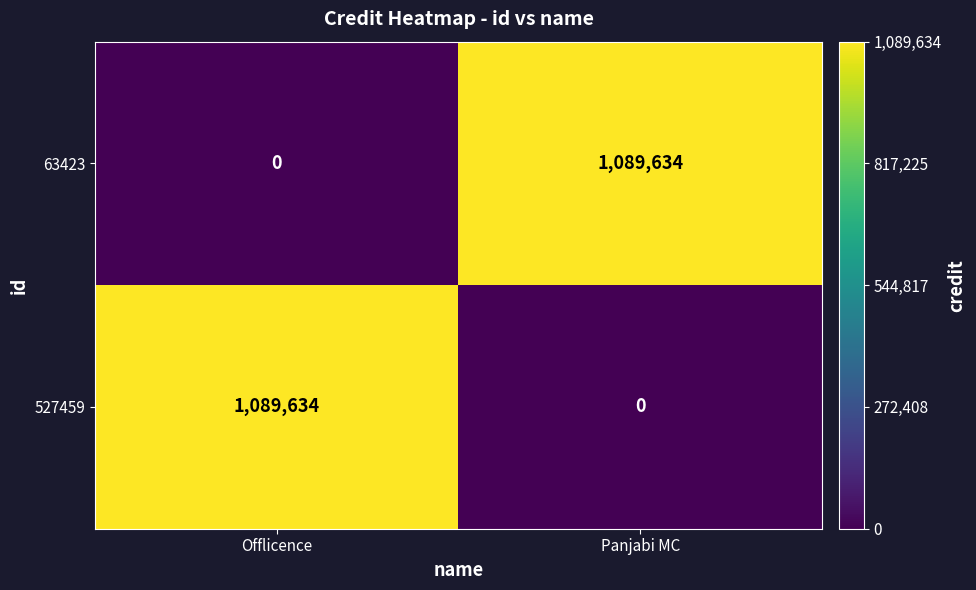

At Panjabi MC, list the series in order from smallest to largest.

527459, 63423